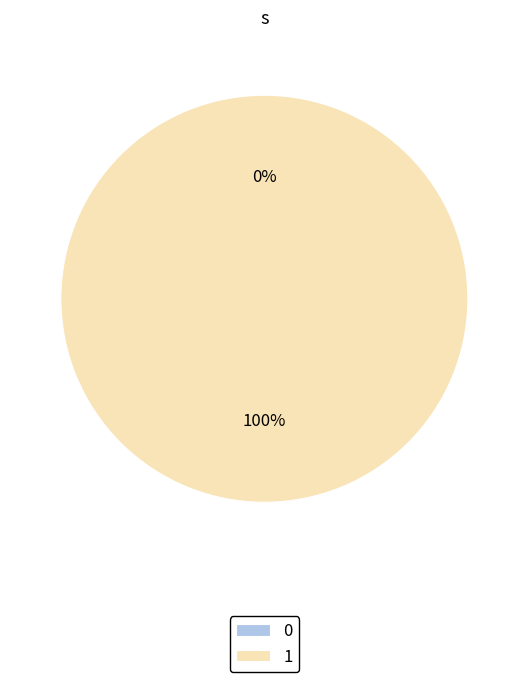

To the nearest percent, what is the difference between the 1 and 0 slice percentages?

100%